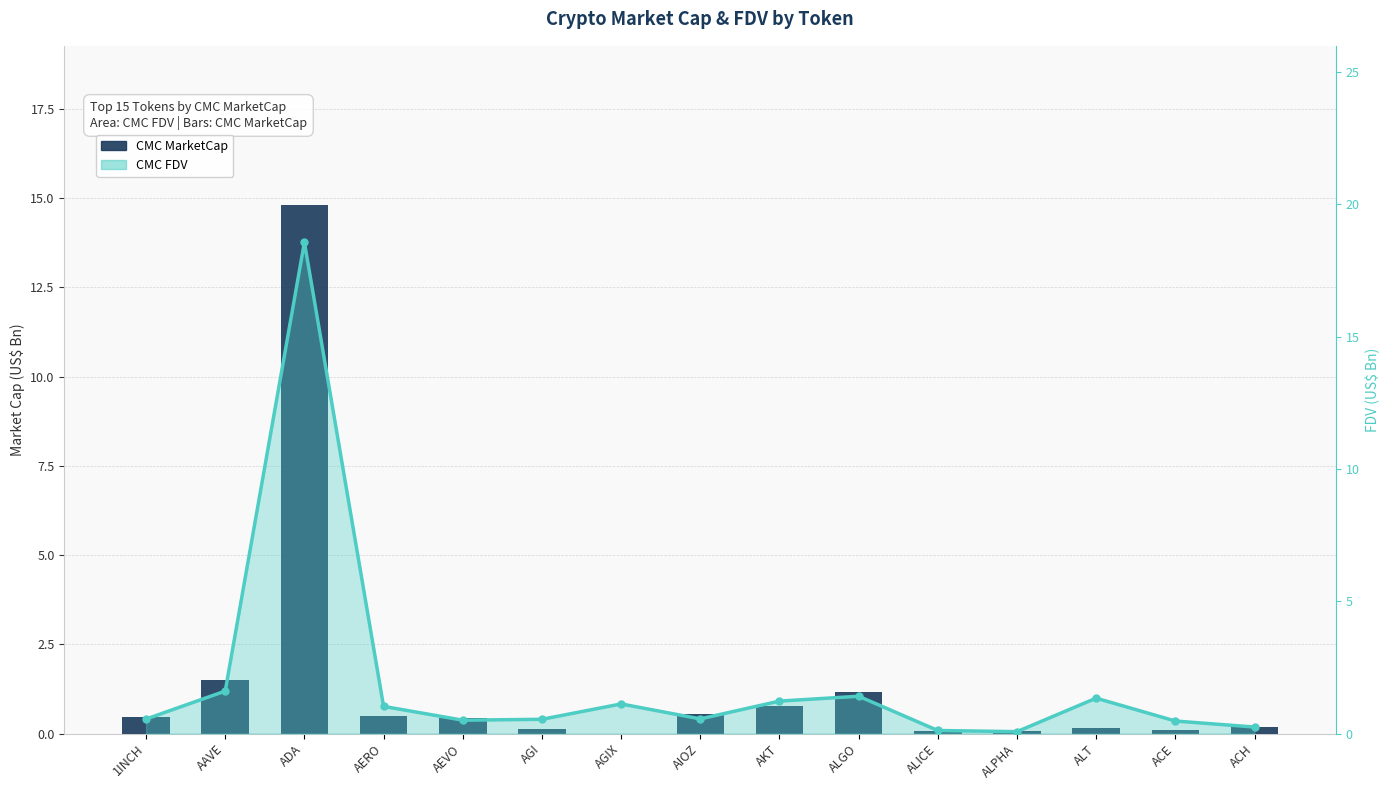

What position from the right is ALPHA?

4